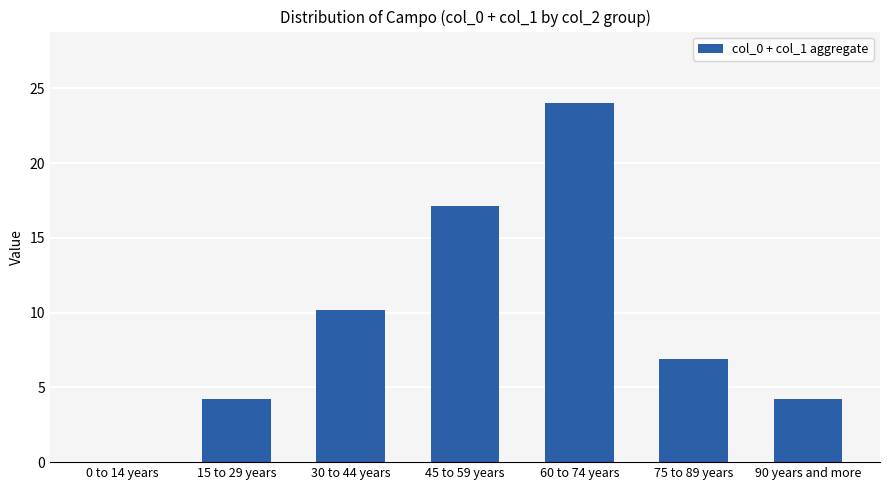

The value at 75 to 89 years is 3.8. True or false?

False